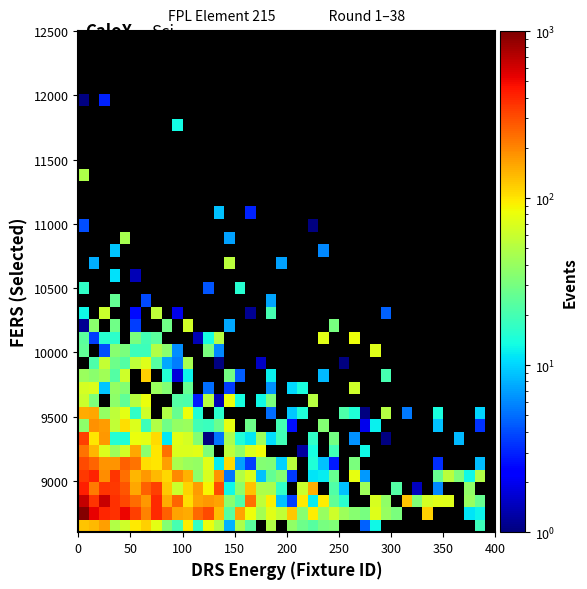

What is the greatest value displayed?

968.1